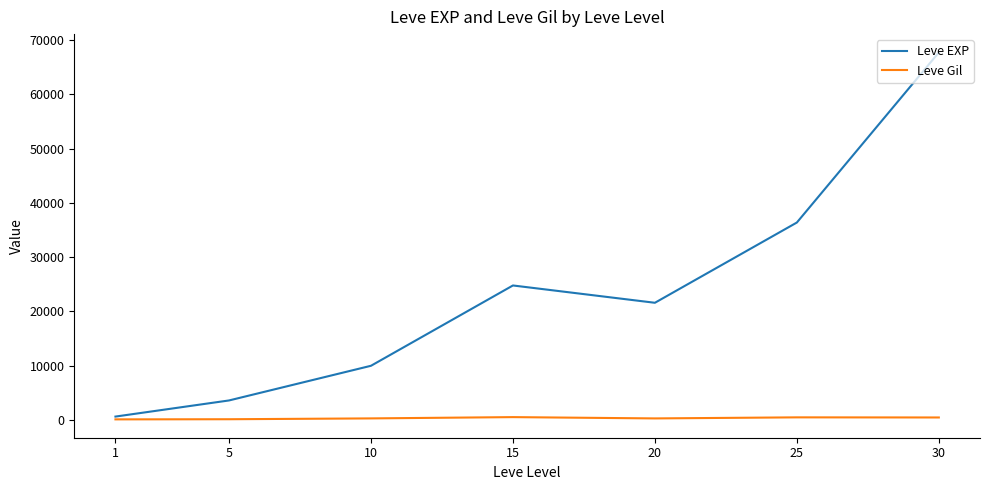

What is the total value across all series at 10?

10283